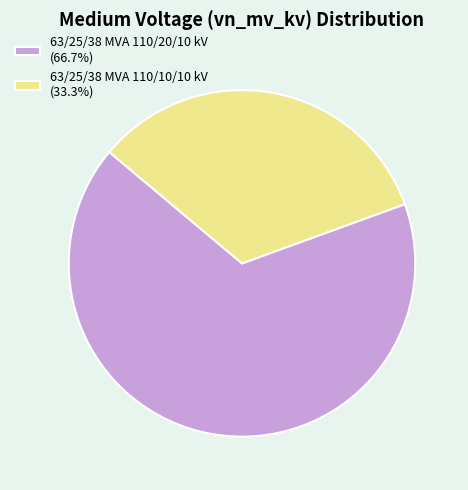

The 63/25/38 MVA 110/10/10 kV slice represents 33% of the pie. True or false?

True